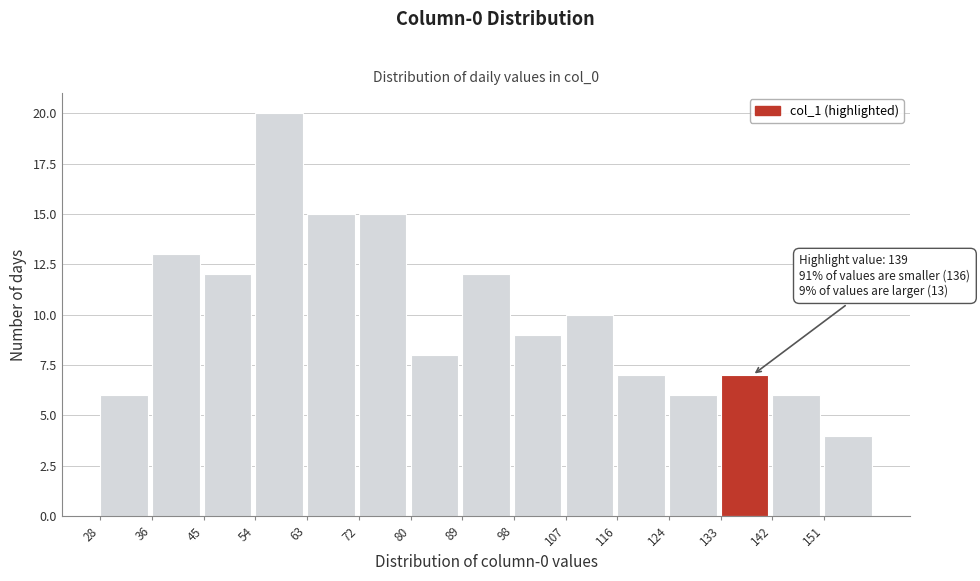

Which range on the x-axis has the tallest bar?

54.4 to 63.2